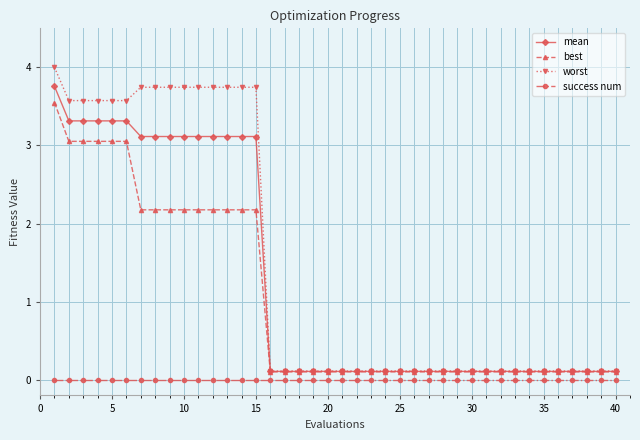

Which series has the widest spread of values?

worst